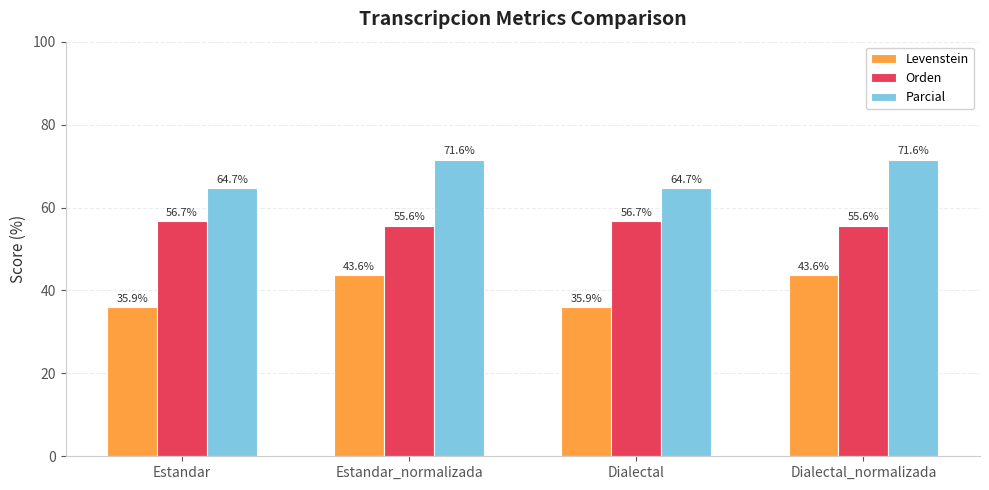

Rank the series at Estandar from lowest to highest value.

Levenstein, Orden, Parcial